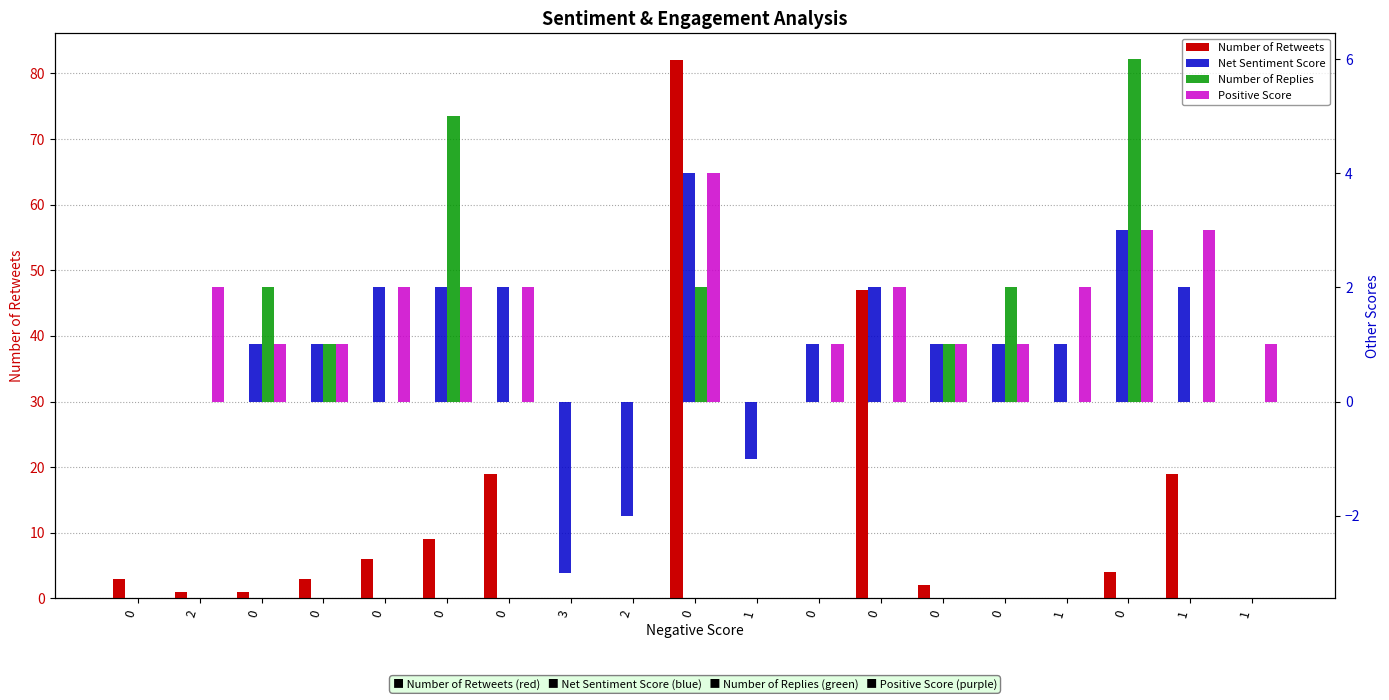

The Net Sentiment Score series shows 1 at 1. True or false?

False